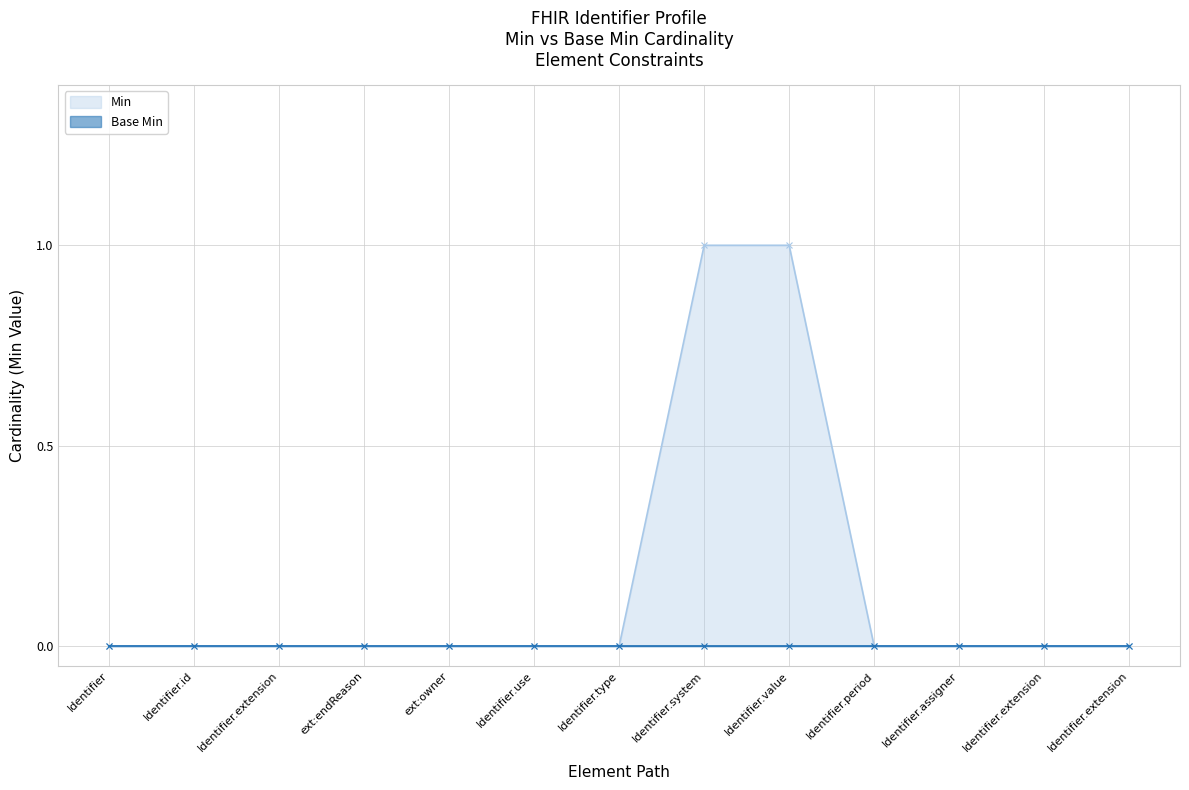

Is it true that Min equals 0 at Identifier.id?

False